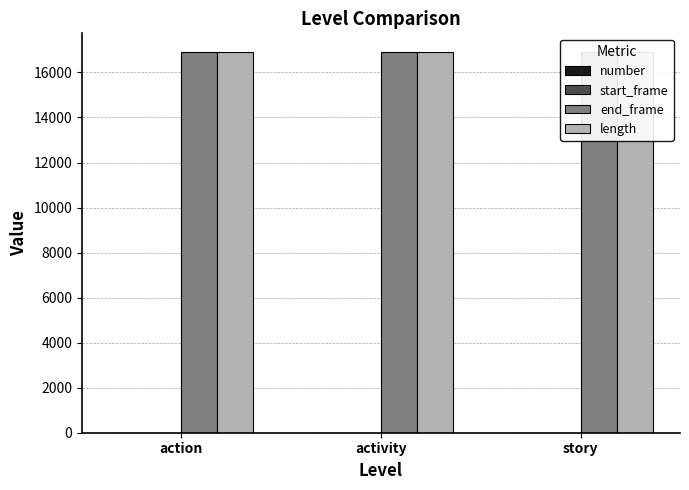

What is the sum of all length values?

50676